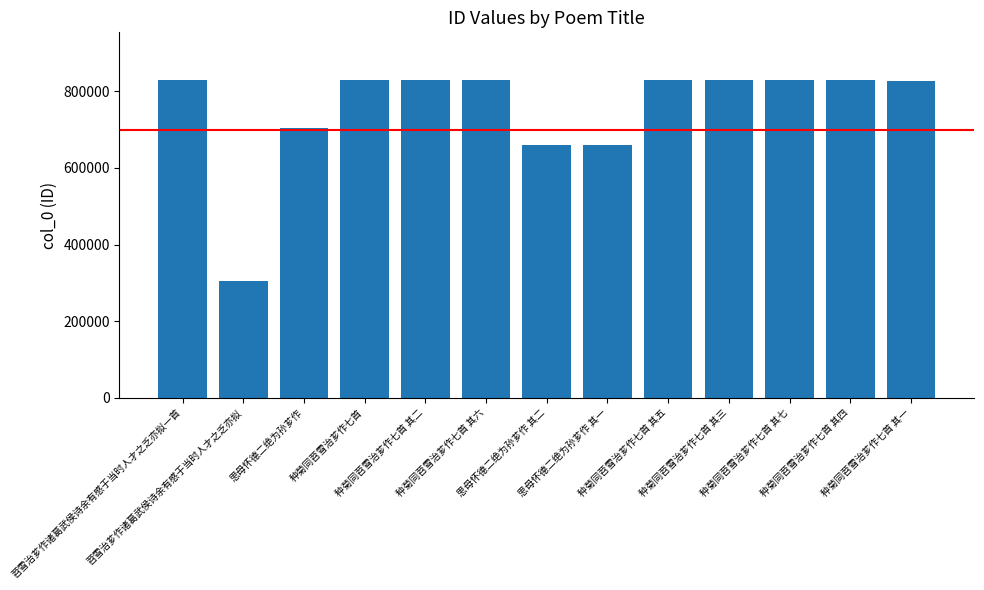

What is the difference between the maximum and minimum values?

525069